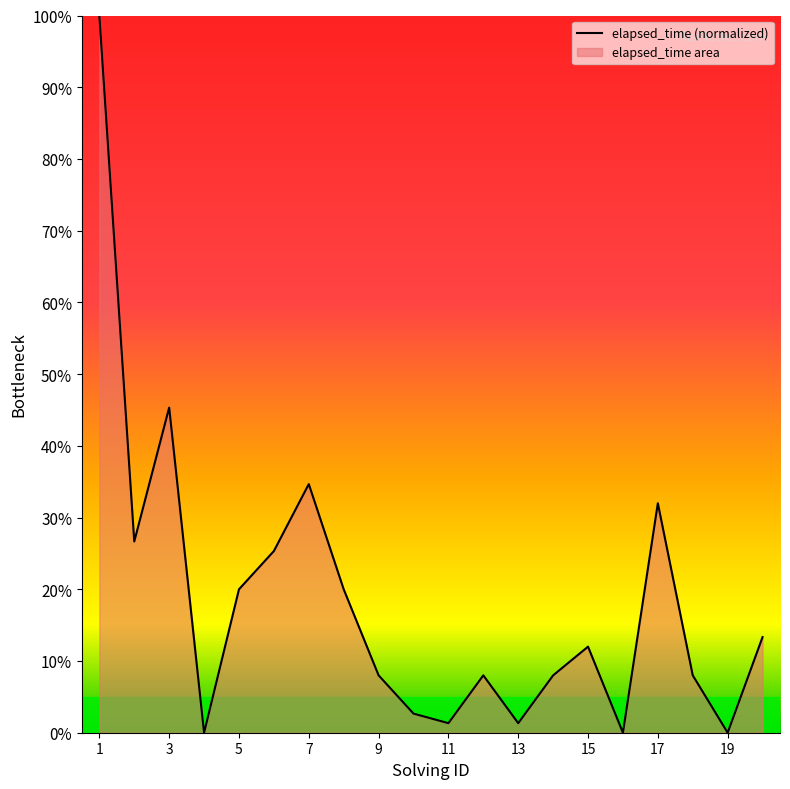

What value does the data have at 14?

8.0